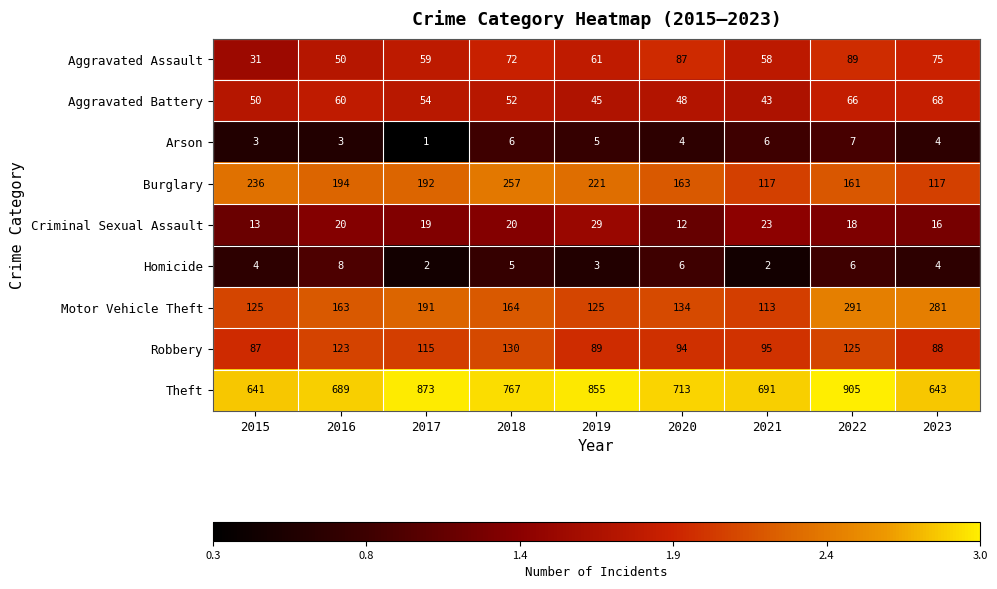

The value of Criminal Sexual Assault at 2015 is 6. True or false?

False